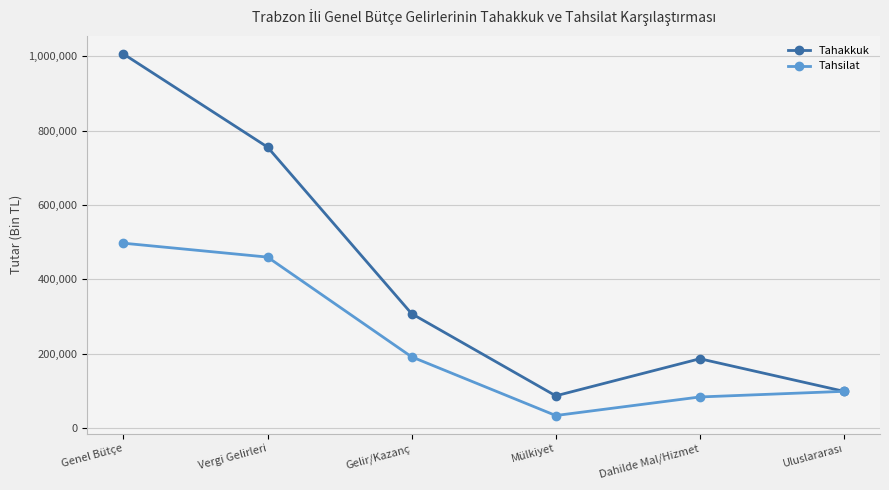

Reading right to left, list all the values displayed in this chart.

Tahakkuk: 98708	186341	86572	307505	755628	1006120
Tahsilat: 98708	83545	33601	191424	459737	497167